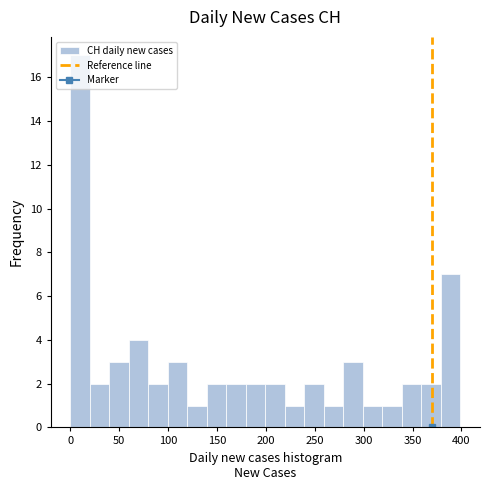

Around what value on the x-axis is the tallest bar? Give the approximate position of its centre, as read against the axis.

10